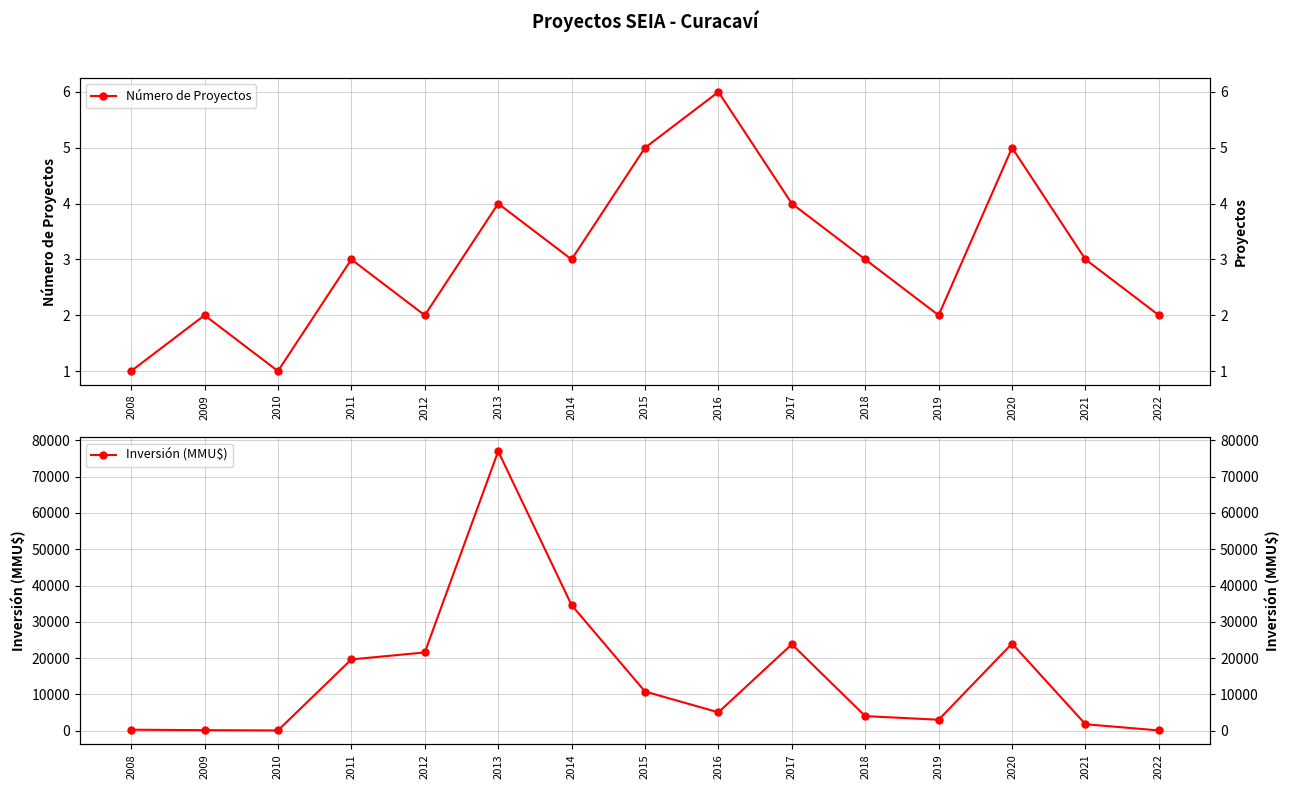

How many data points in Inversión (MMU$) are above 5040?

7